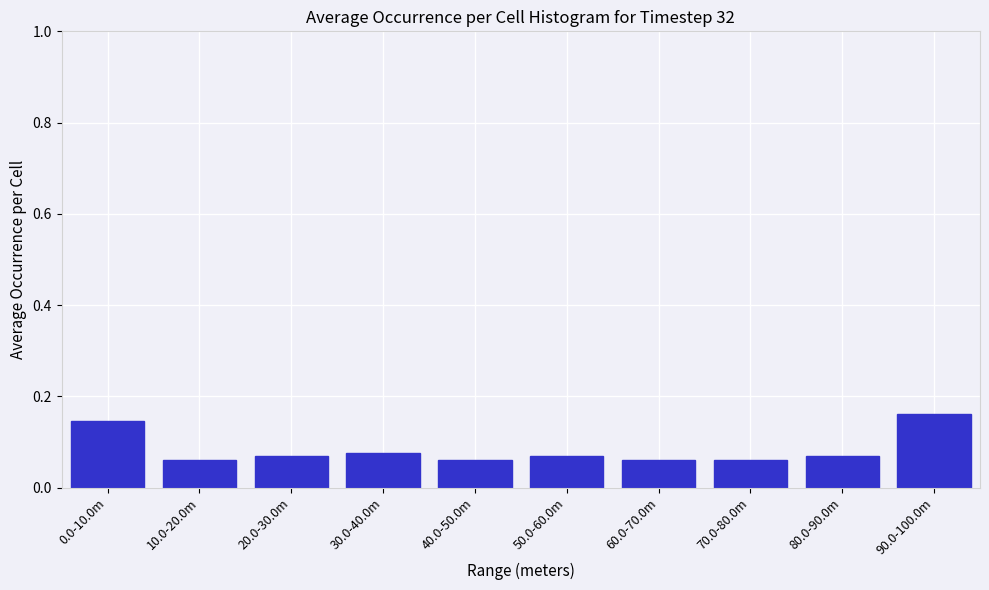

How many values are between 0 and 1?

10